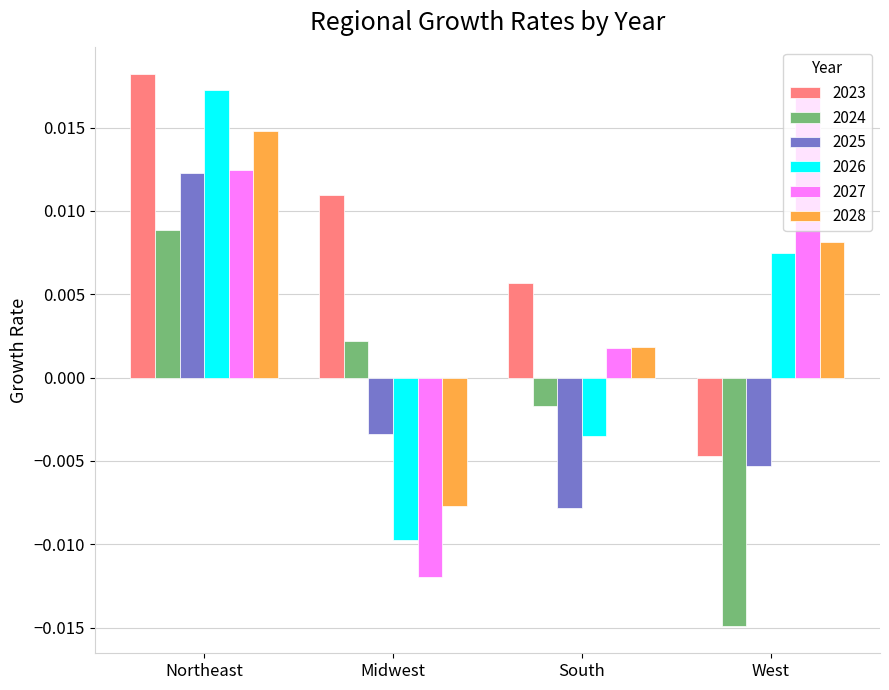

What position from the right is Northeast?

4